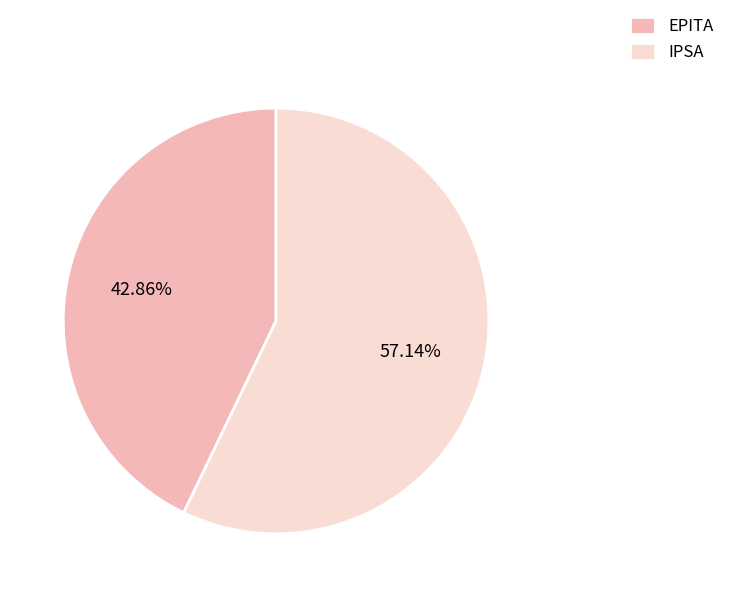

Combined, what portion of the pie is IPSA and EPITA?

100.0%